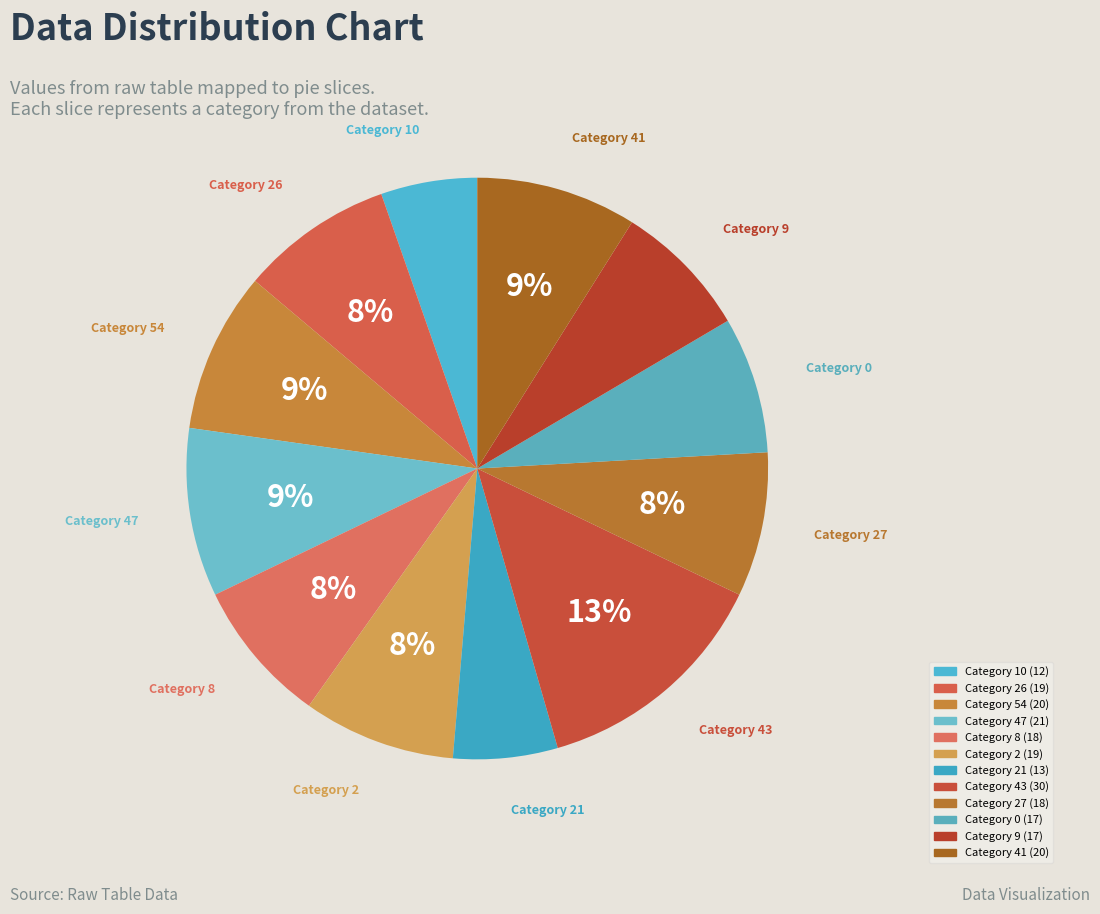

Is there a majority slice in this chart?

No